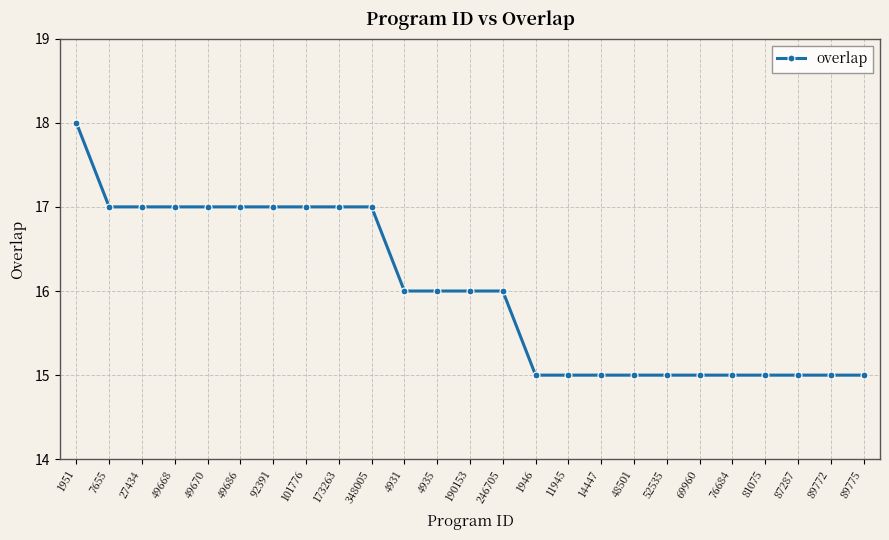

What value does the data have at 89775?

15